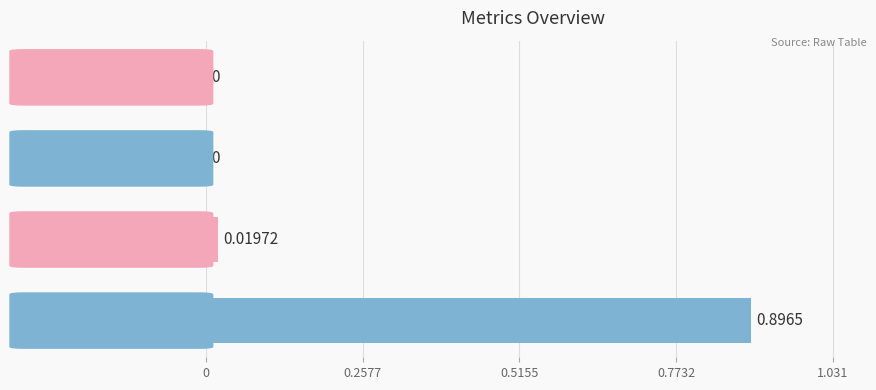

Which category has the highest value across all series?

Inference Time